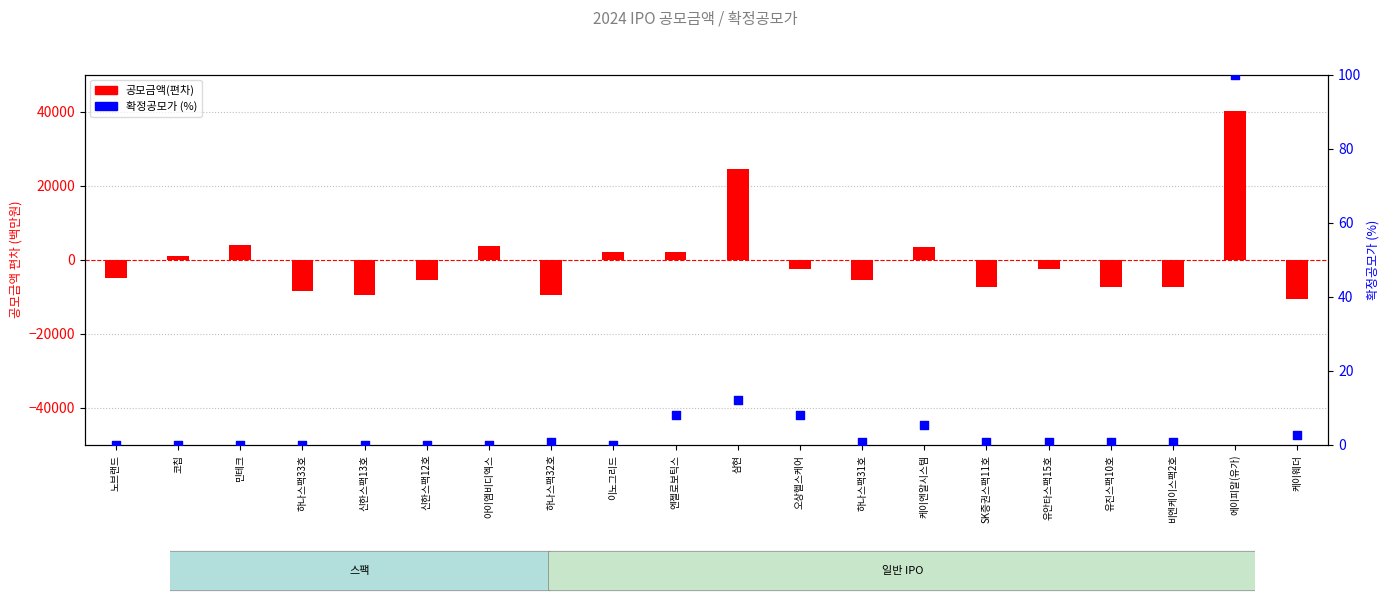

What is the total value across all series at 코칩?

1049.5